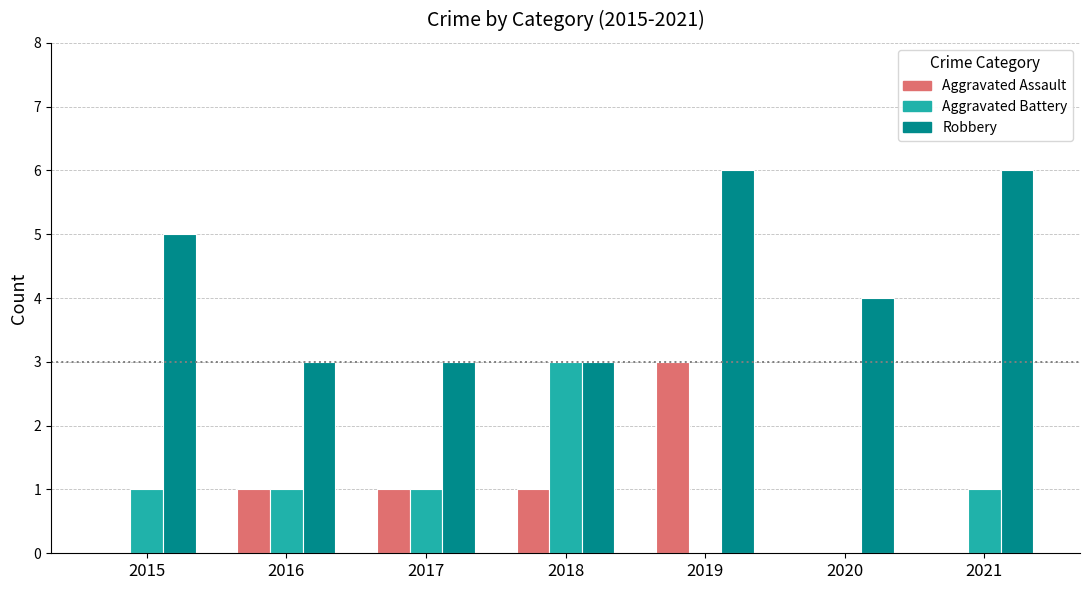

What value does the Aggravated Battery series have at 2021?

1